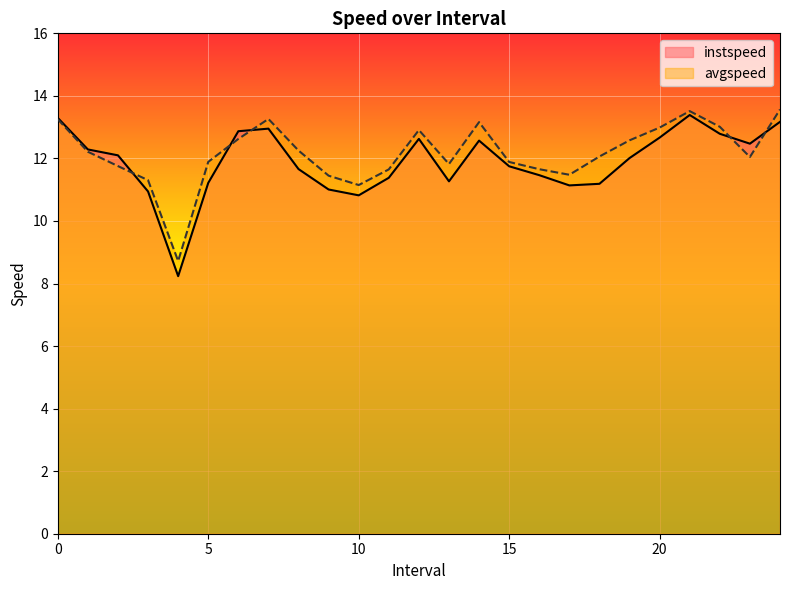

Reading left to right, transcribe all the data shown in this chart.

instspeed: 0.0=13.3	1.0=12.3	2.0=12.1	3.0=10.9	4.0=8.2	5.0=11.2	6.0=12.9	7.0=13.0	8.0=11.7	9.0=11.0	10.0=10.8	11.0=11.4	12.0=12.6	13.0=11.3	14.0=12.6	15.0=11.7	16.0=11.5	17.0=11.1	18.0=11.2	19.0=12.0	20.0=12.7	21.0=13.4	22.0=12.8	23.0=12.5	24.0=13.2
avgspeed: 0.0=13.3	1.0=12.2	2.0=11.8	3.0=11.3	4.0=8.7	5.0=11.9	6.0=12.6	7.0=13.3	8.0=12.3	9.0=11.4	10.0=11.1	11.0=11.6	12.0=12.9	13.0=11.8	14.0=13.2	15.0=11.9	16.0=11.7	17.0=11.5	18.0=12.1	19.0=12.6	20.0=13.0	21.0=13.5	22.0=13.0	23.0=12.0	24.0=13.6